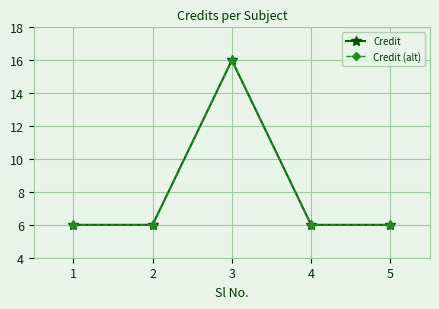

Where is Credit nearest to the value 11?

1